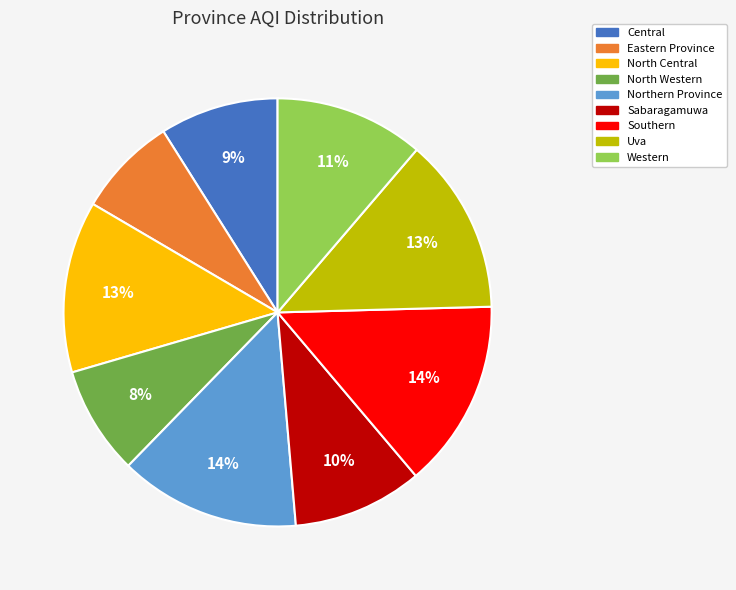

Between Central and Uva, which is larger?

Uva